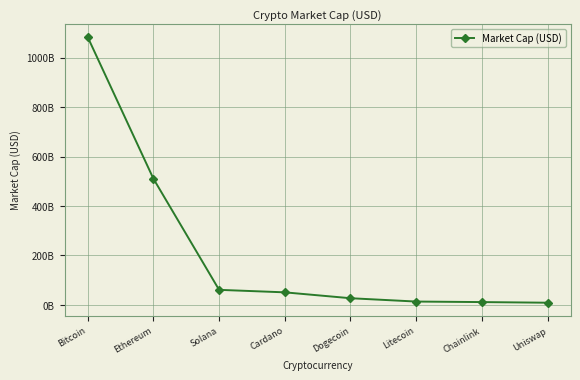

Which category has the lowest value across all series?

Uniswap